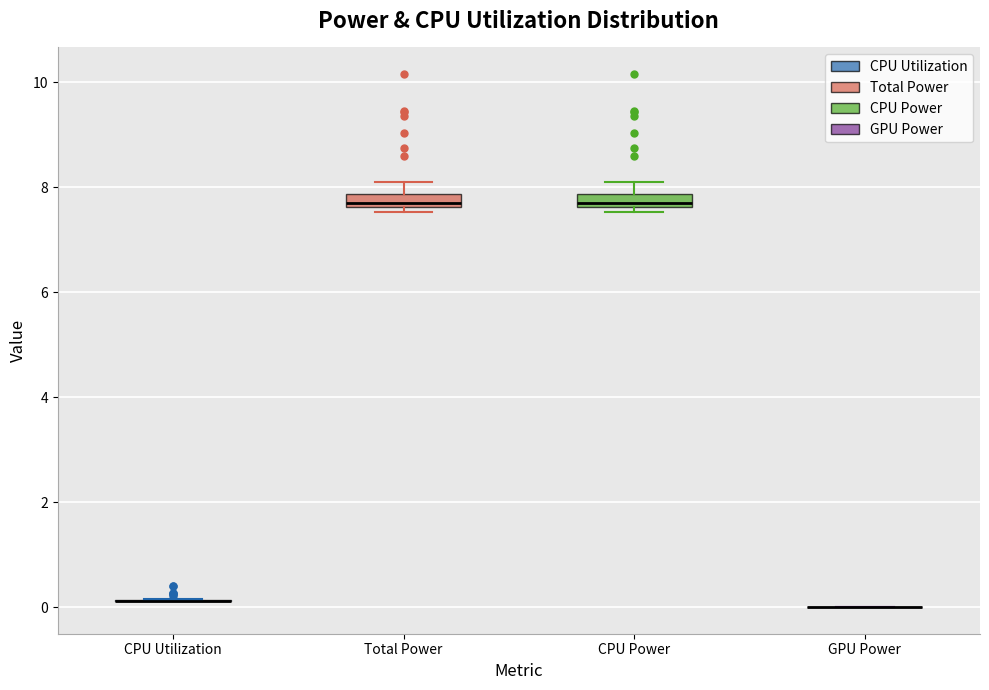

Where does the upper whisker of the box for Total Power end on the y-axis? The values are not printed on the chart, so give them approximately, as read against the axis.

8.0